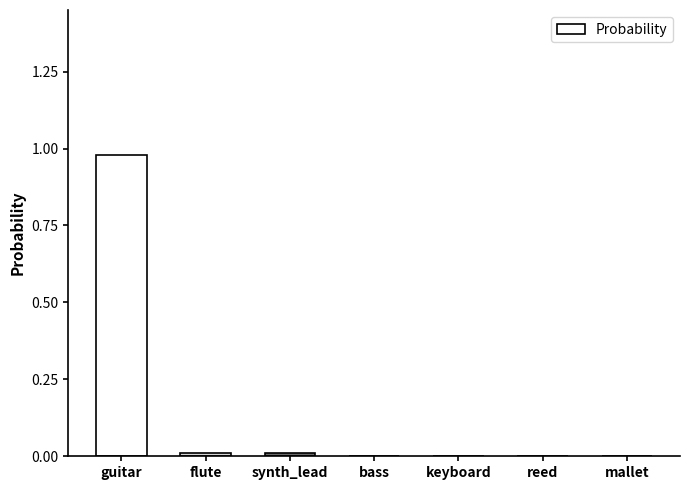

Which category has the highest value across all series?

guitar